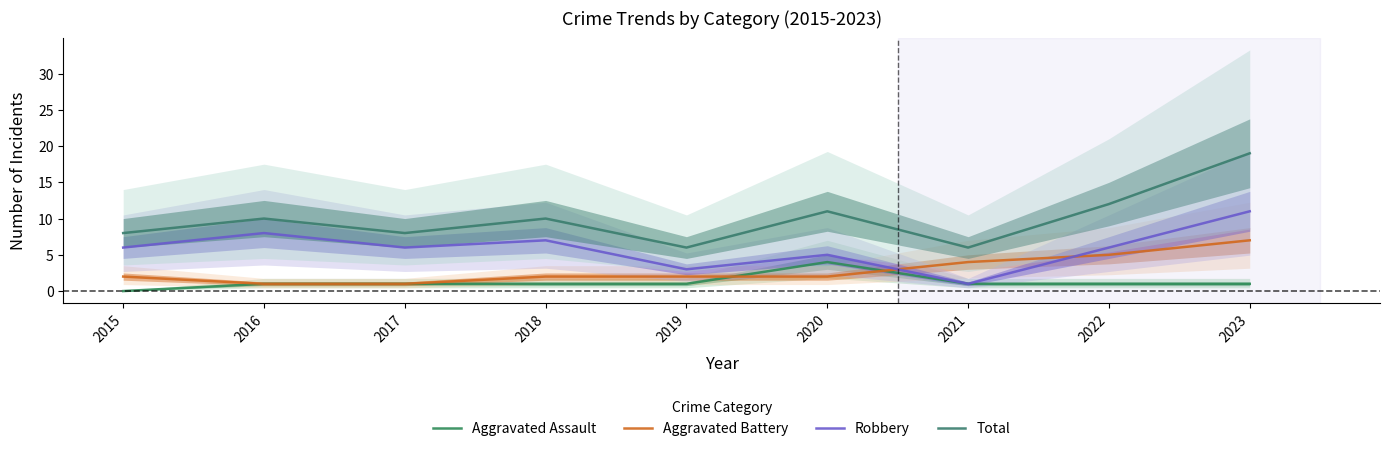

True or false: Total and Aggravated Battery intersect in this chart.

False